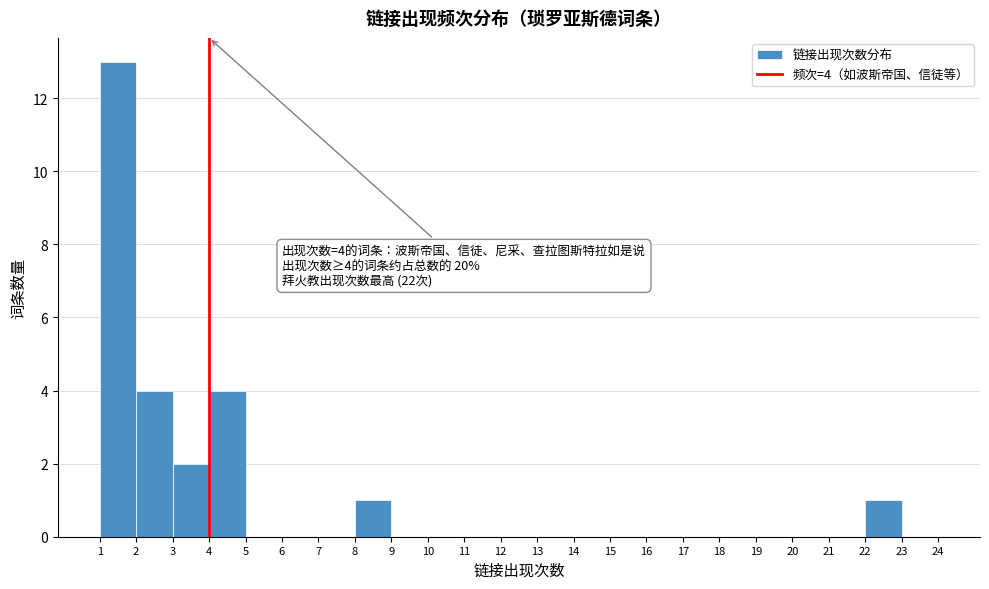

Which range on the x-axis has the tallest bar?

1 to 2